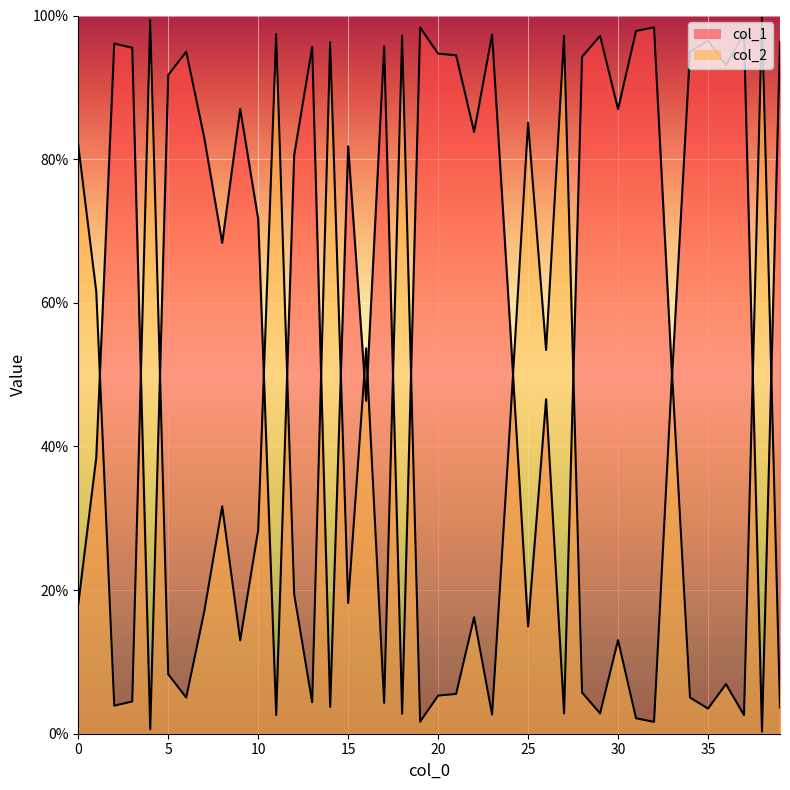

What is the maximum value for col_1?

1.0